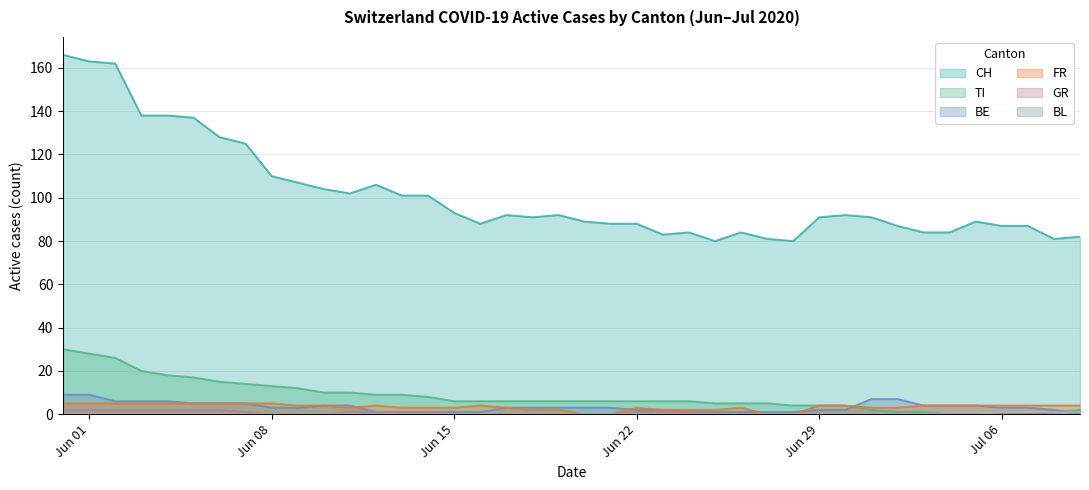

Which series has the largest total across all categories?

CH